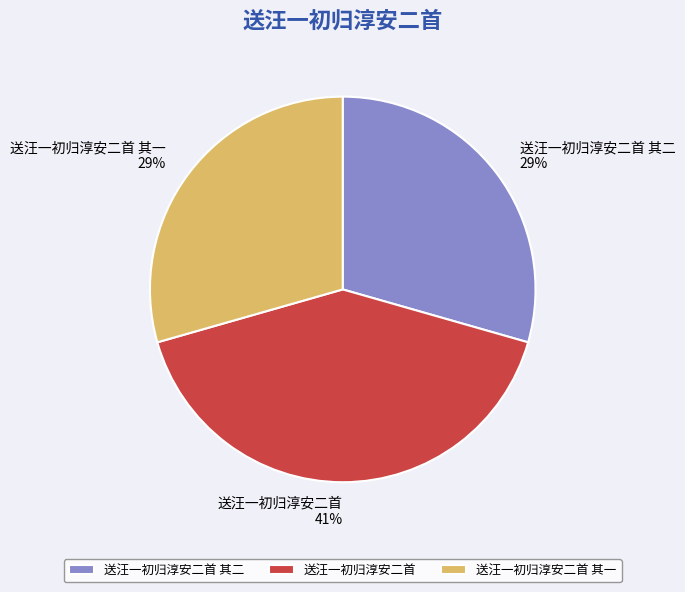

To the nearest percent, what portion does 送汪一初归淳安二首 represent?

41%